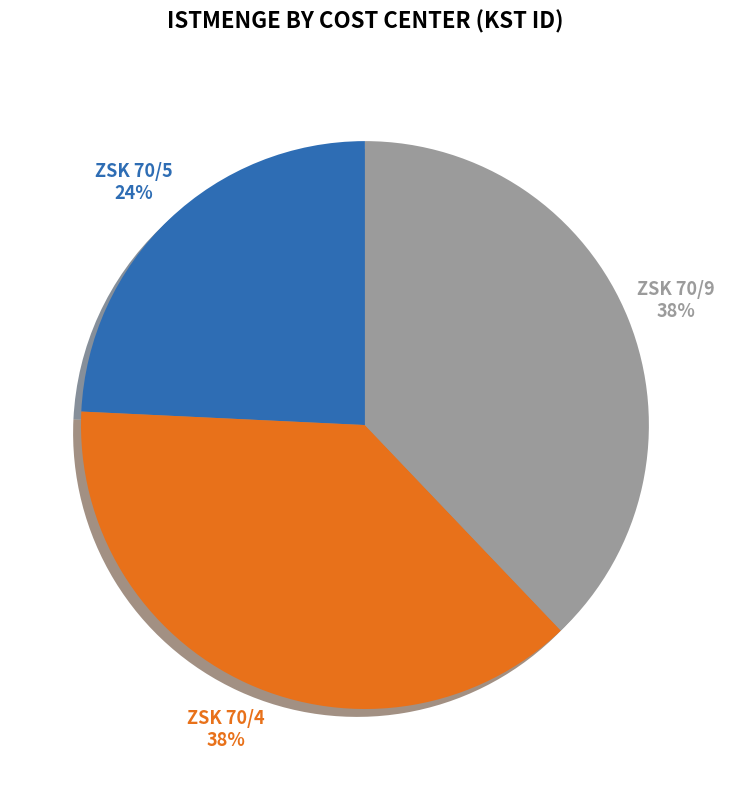

To the nearest percent, what percentage of the pie is ZSK 70/4?

38%